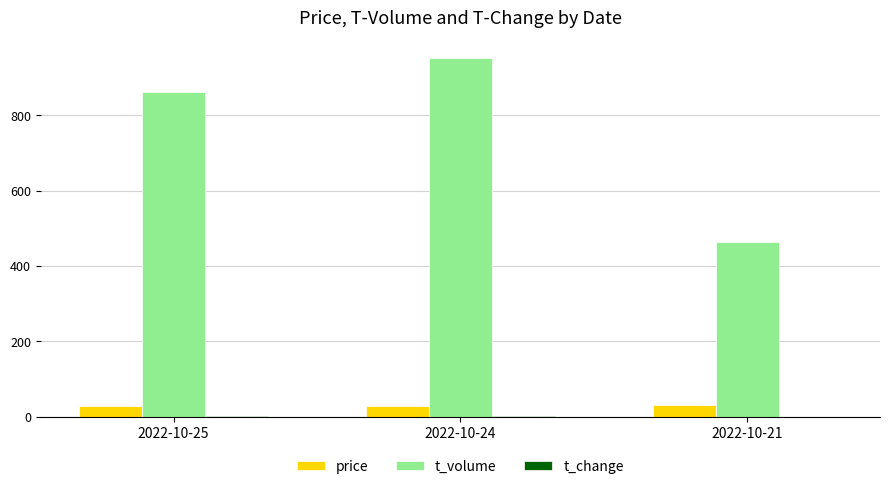

What is the sum of all price values?

89.3